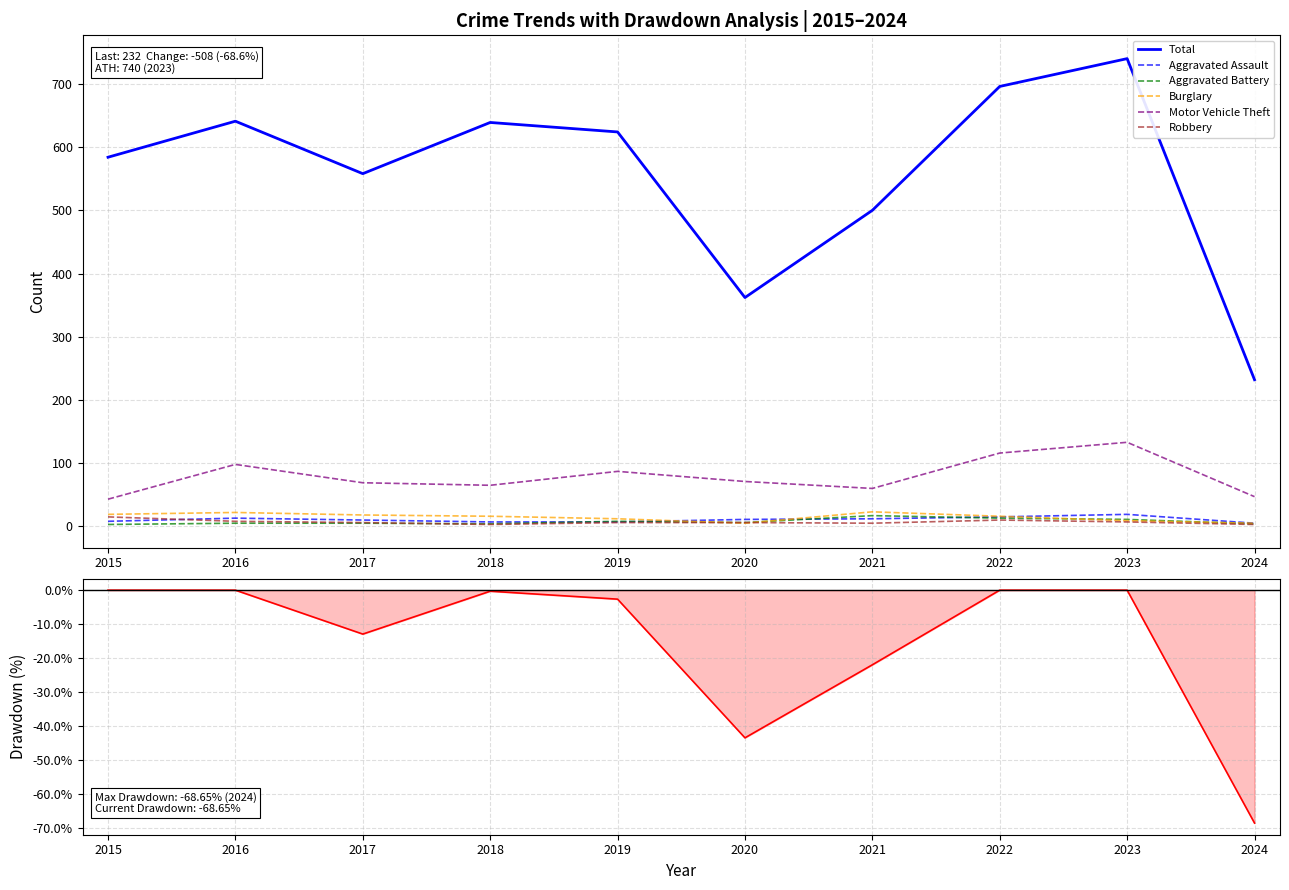

What is the difference between the maximum and minimum values in the Aggravated Battery series?

14